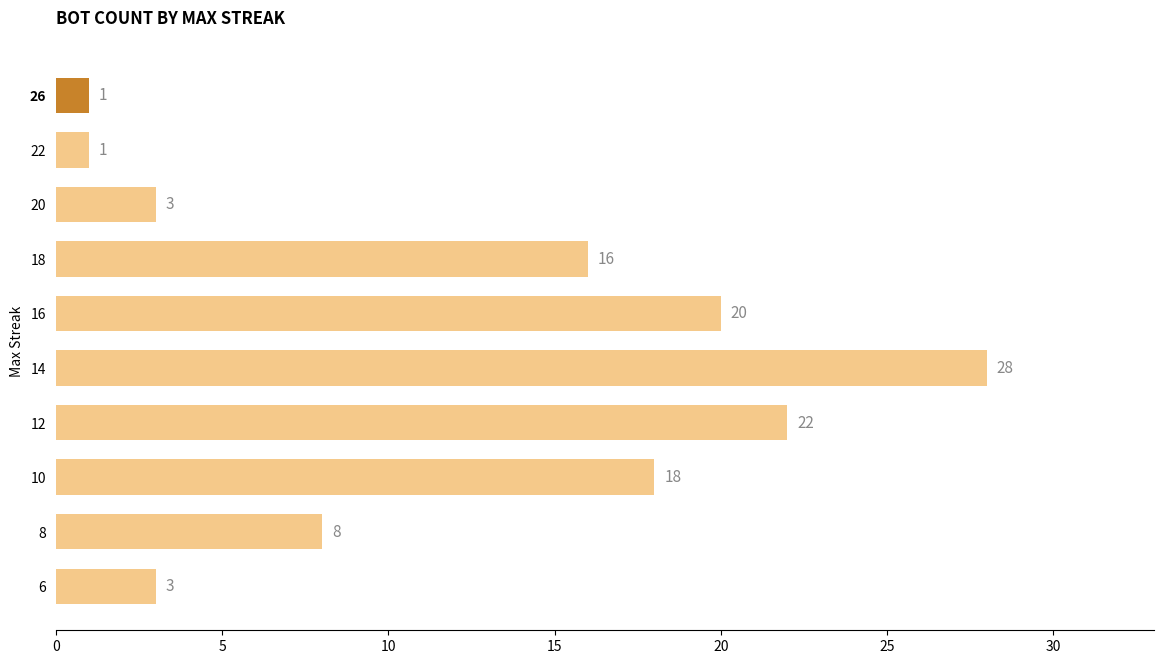

Is it true that the value at 16 is 20?

True